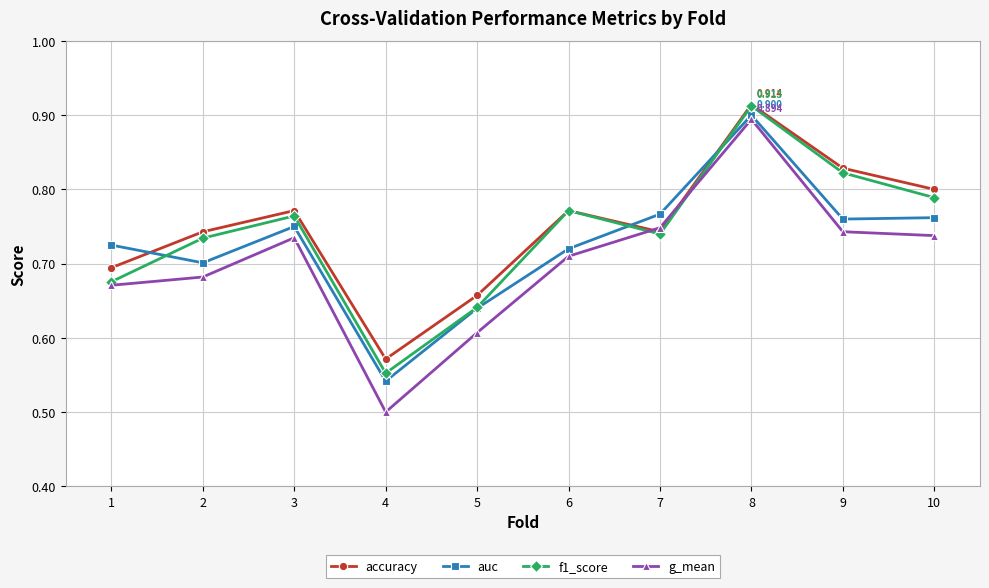

What is the difference between the f1_score values at 5 and 3?

0.1